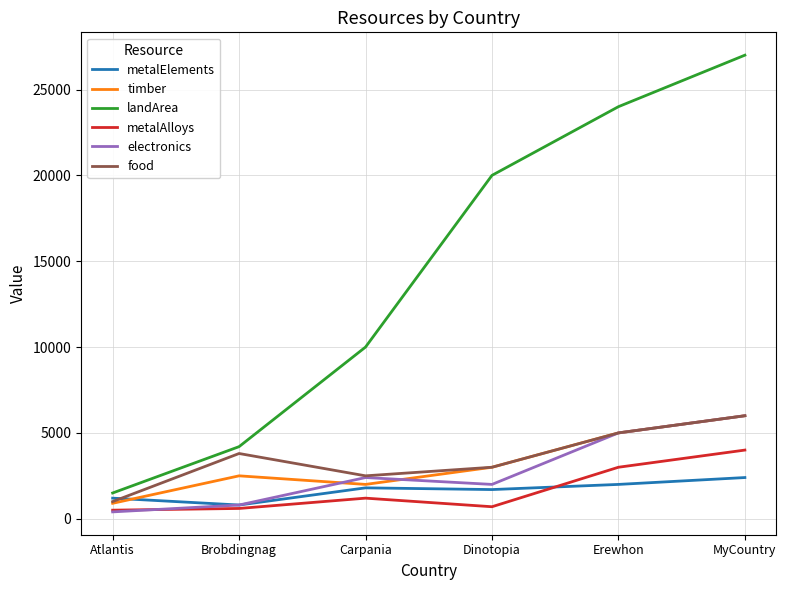

What is the difference between the highest and lowest values at Erewhon?

22000